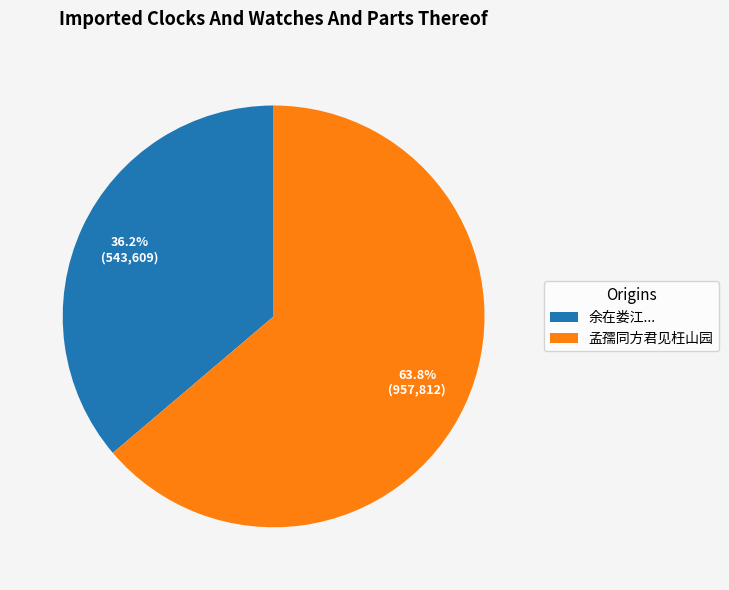

What is the smallest slice in the pie chart?

余在娄江...